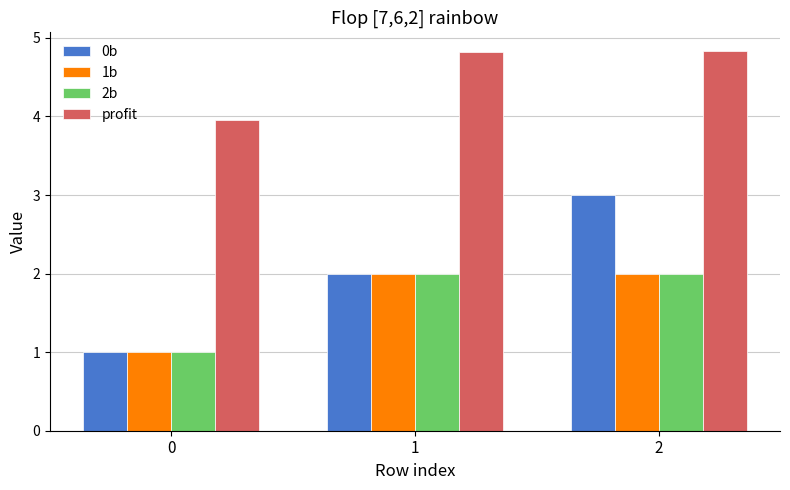

What is the lowest value of the profit series?

4.0